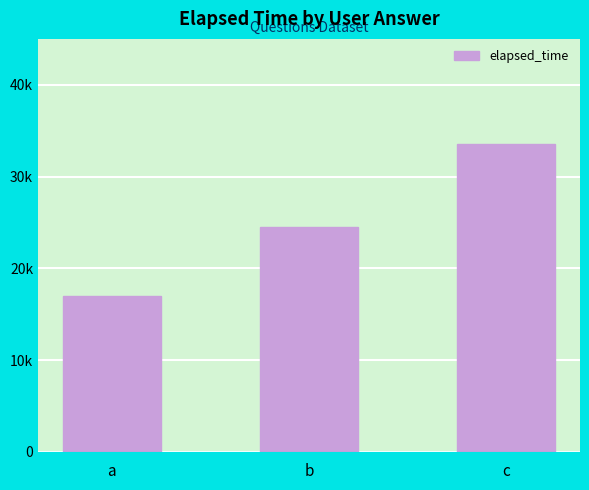

Which label corresponds to the smallest value in the chart?

a